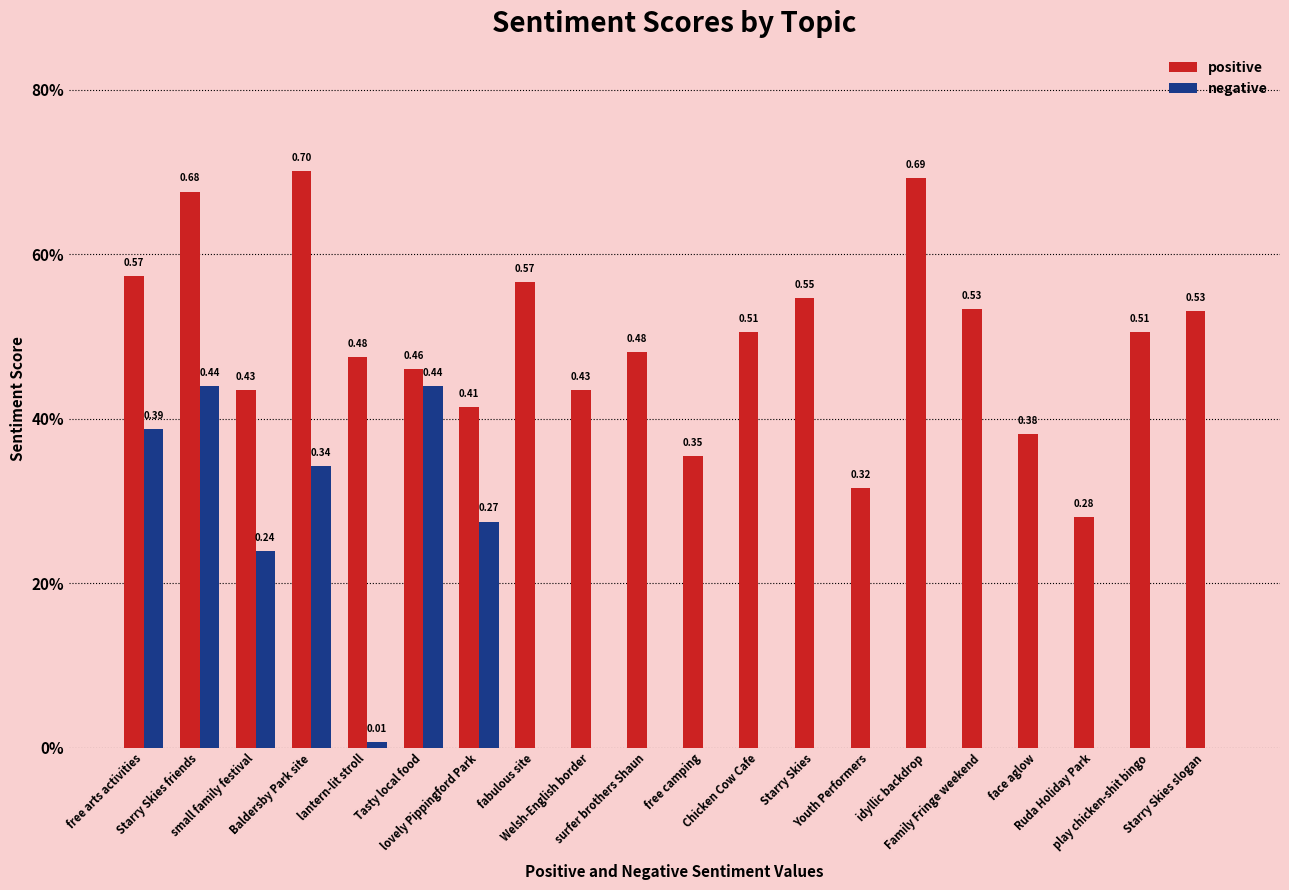

Are the bars horizontal?

No